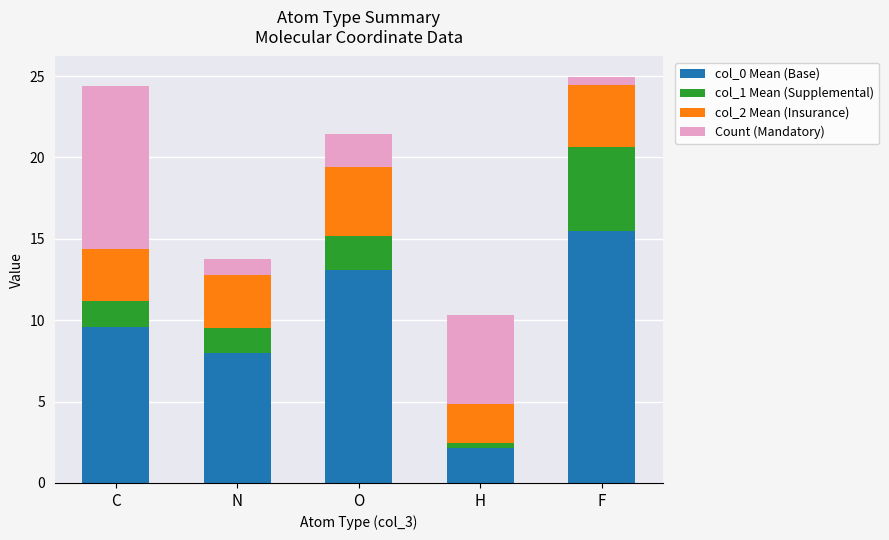

What is the total value across all series at N?

13.8